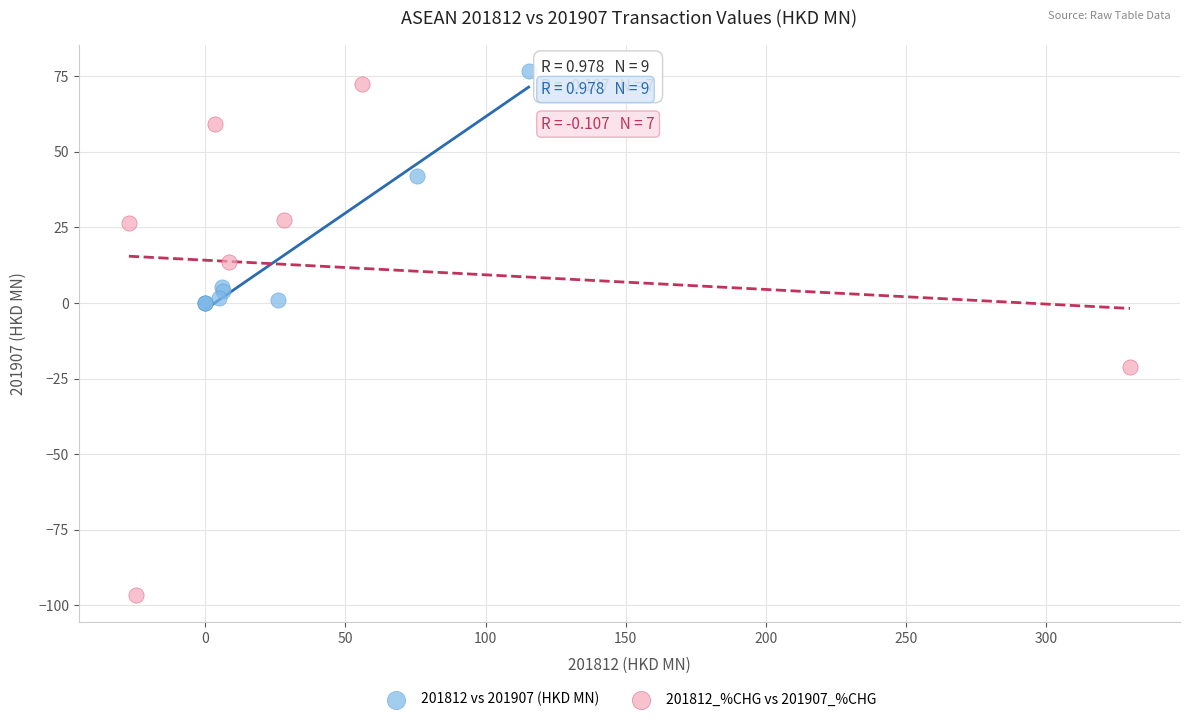

Which series has the largest Y range (max minus min)?

201812_%CHG vs 201907_%CHG